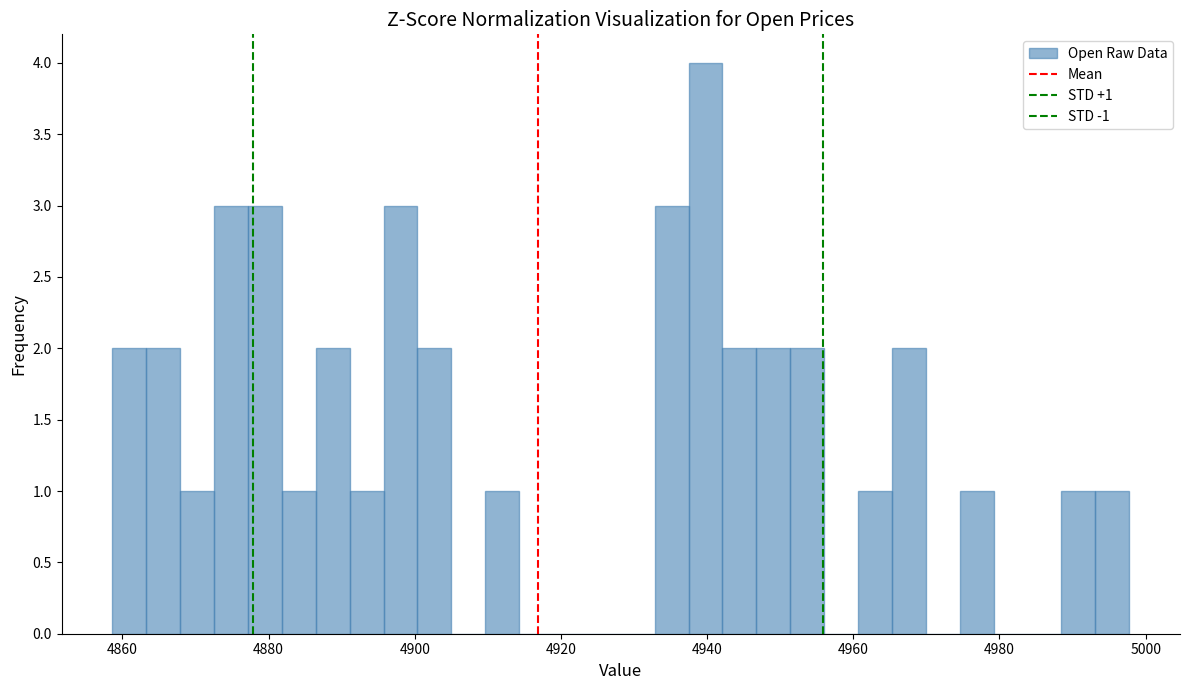

Read against the x-axis, roughly where is the centre of the tallest bar?

4940